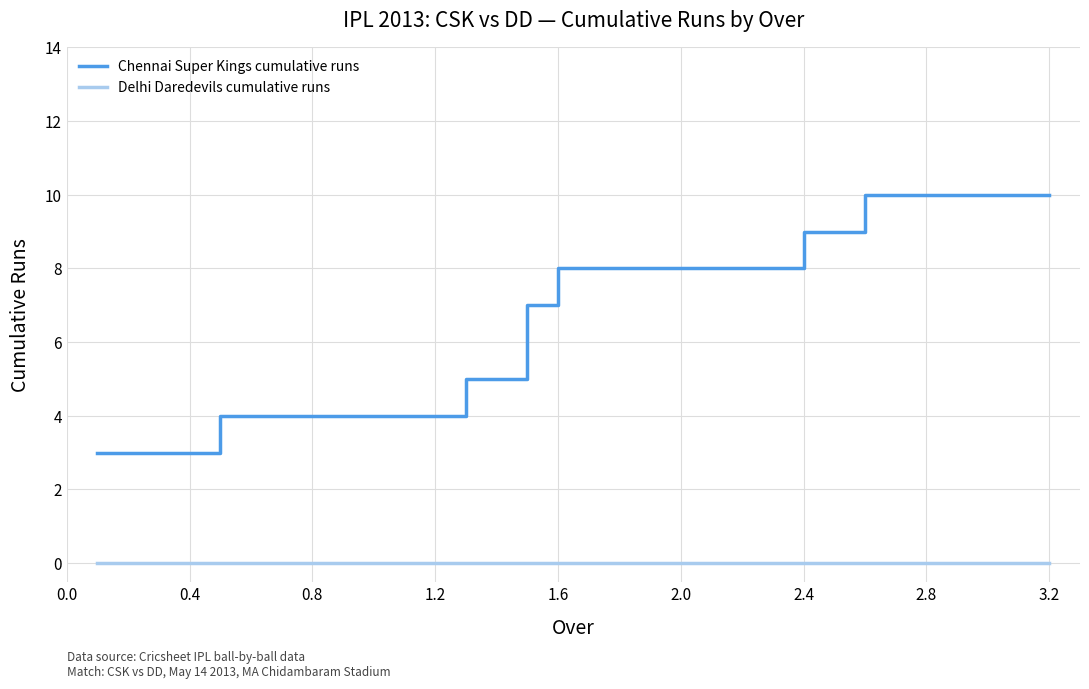

List the series in order of their overall mean, highest first.

Chennai Super Kings cumulative runs, Delhi Daredevils cumulative runs